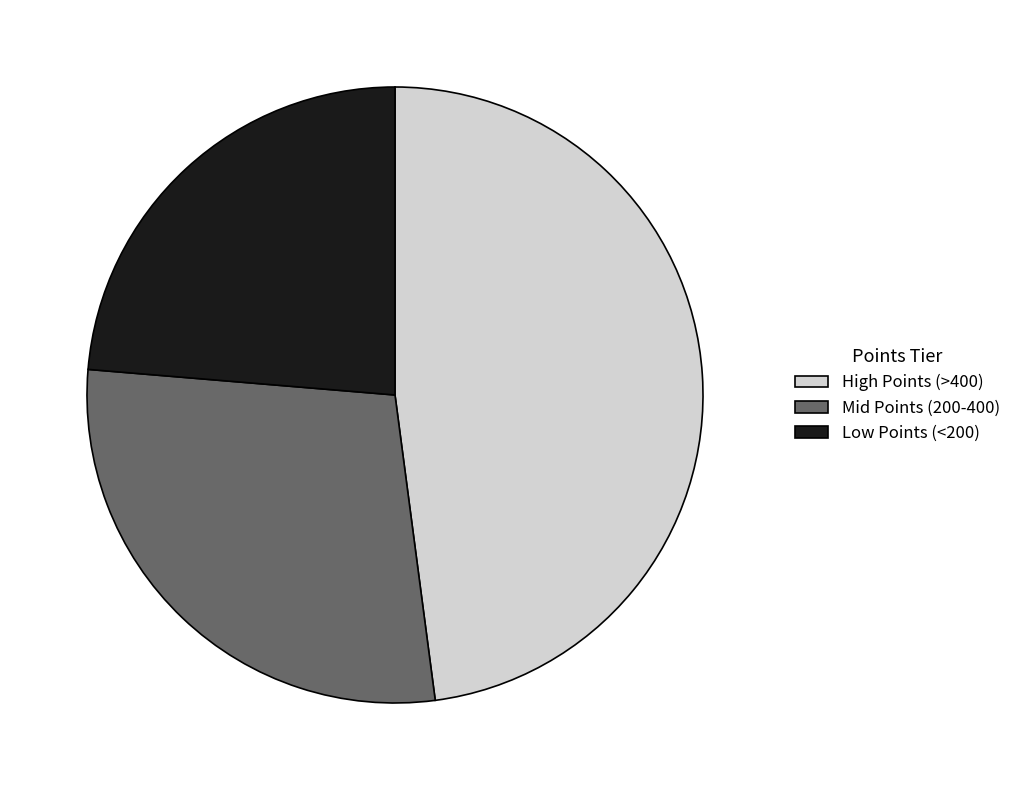

Is there any slice that represents more than half of the pie?

No